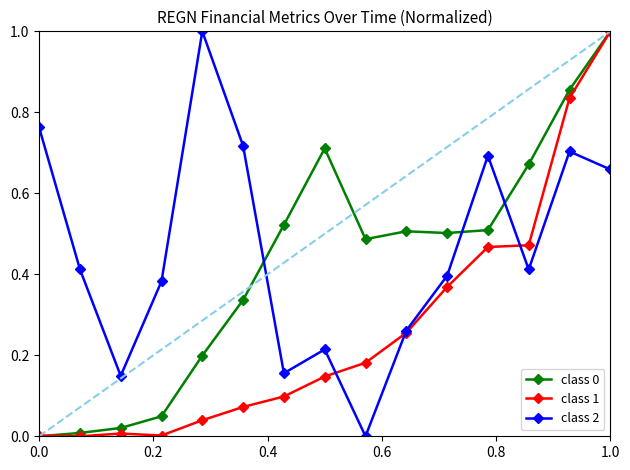

How many lines are shown in the chart?

3